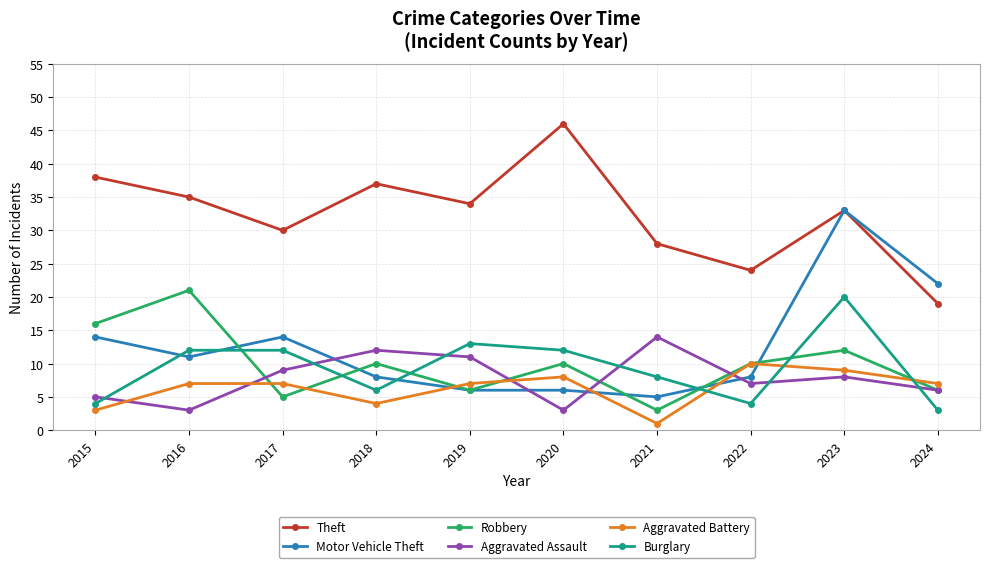

At which category is the sum across all series the highest?

2023